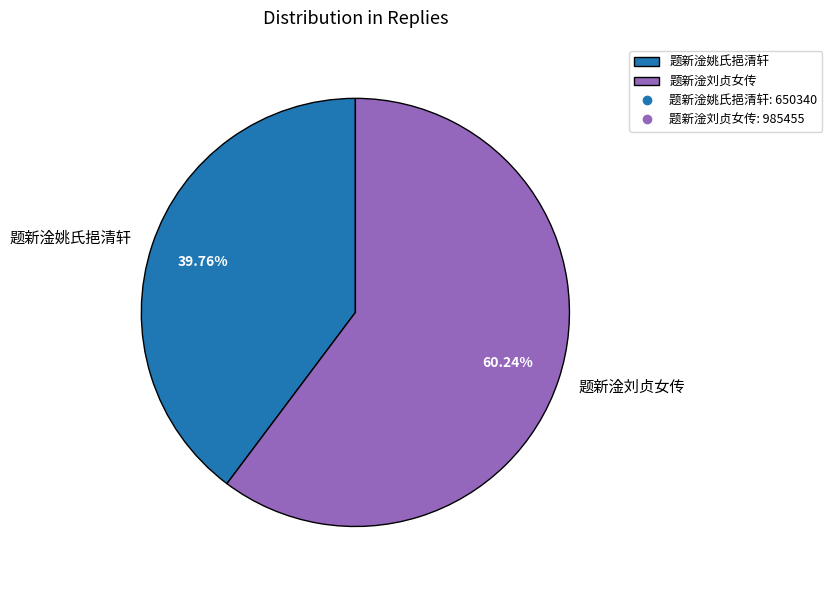

Rank the categories by value from lowest to highest.

题新淦姚氏挹清轩, 题新淦刘贞女传